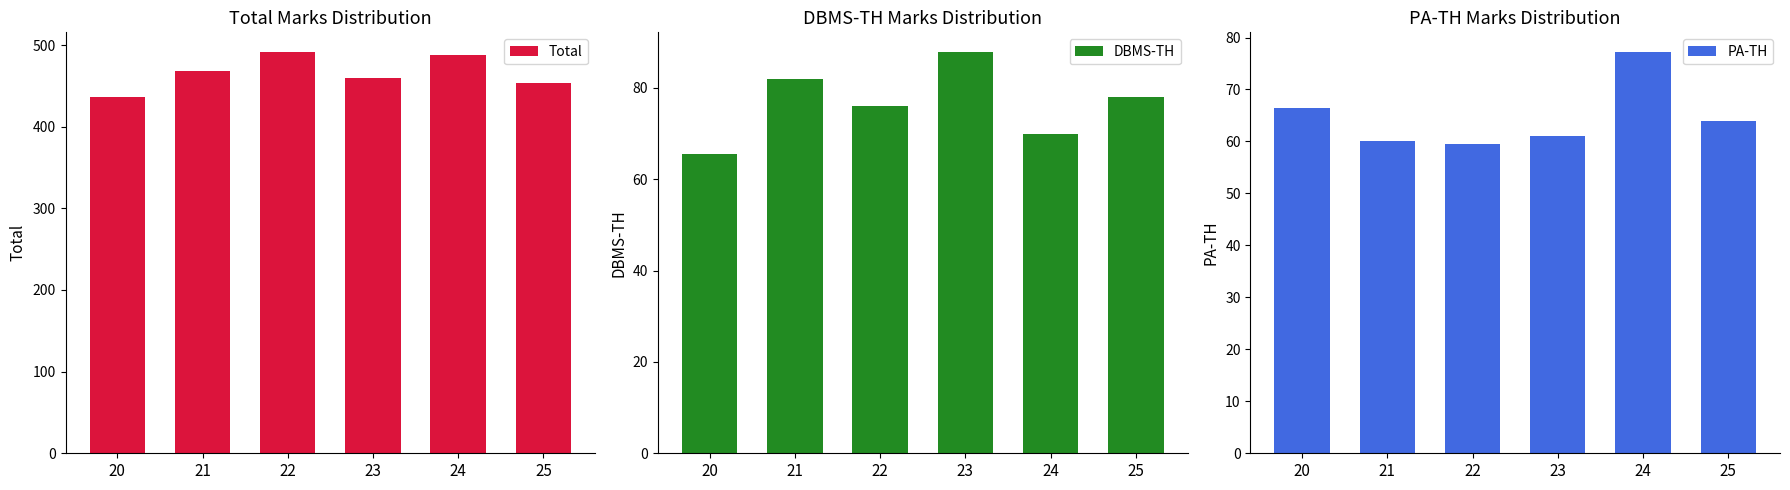

At which label does DBMS-TH first exceed 78?

21